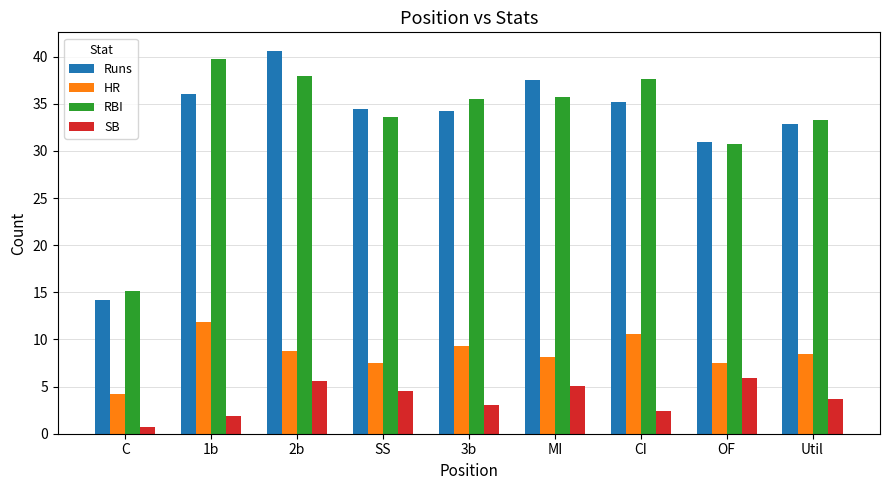

Where does the HR series first go above 8?

1b